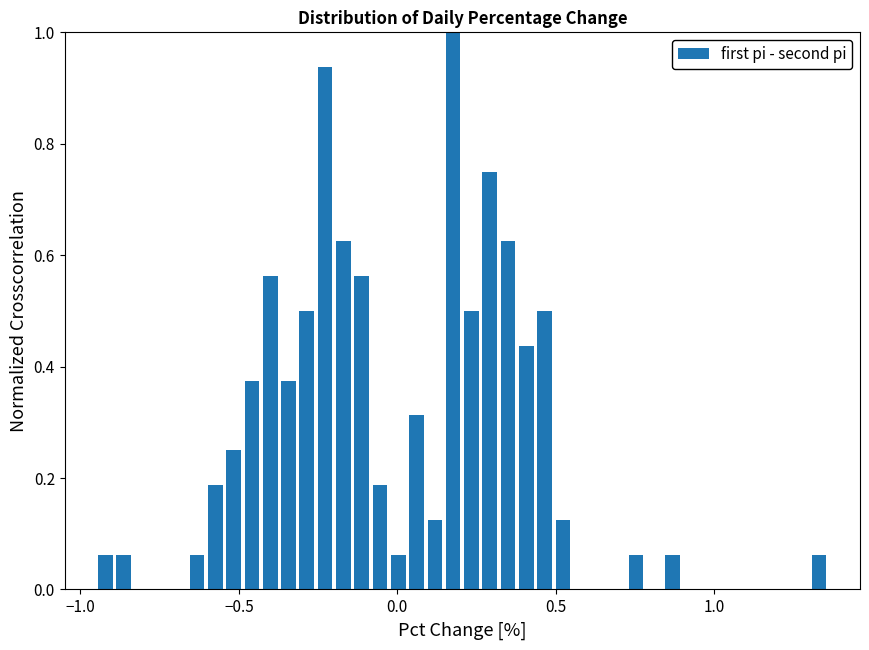

Around what value on the x-axis is the tallest bar? Give the approximate position of its centre, as read against the axis.

0.20